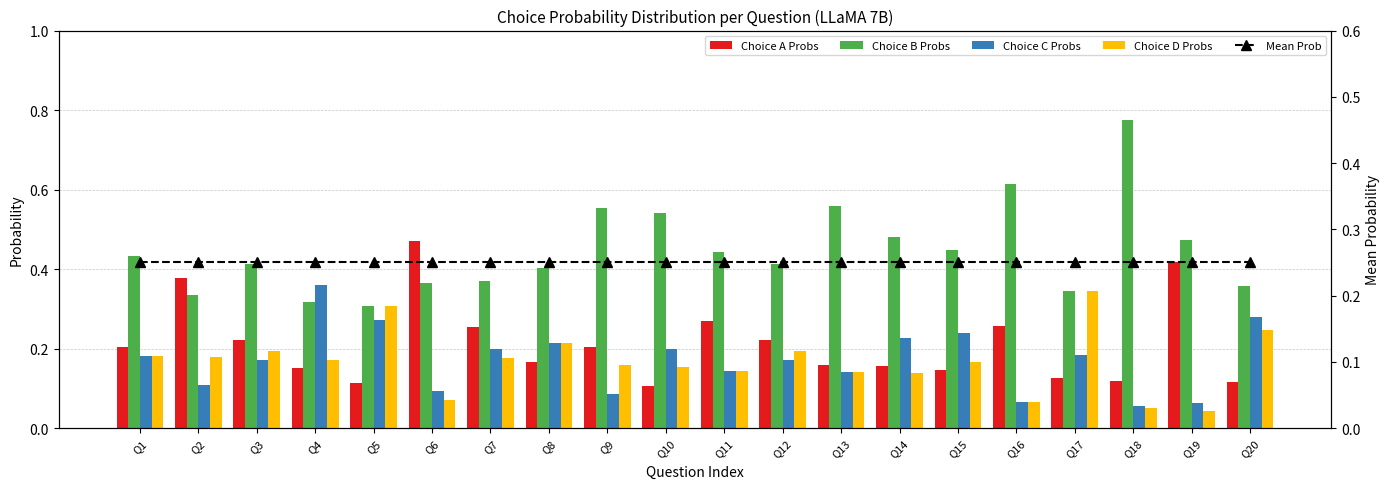

At how many categories does at least one series exceed 0?

20